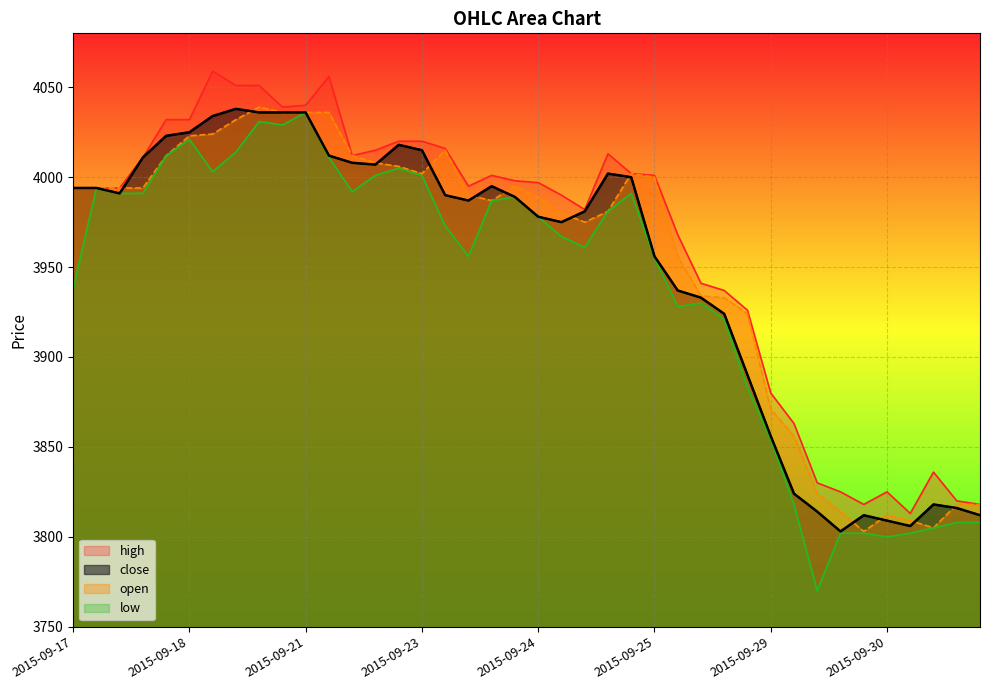

What is the greatest value displayed?

4059